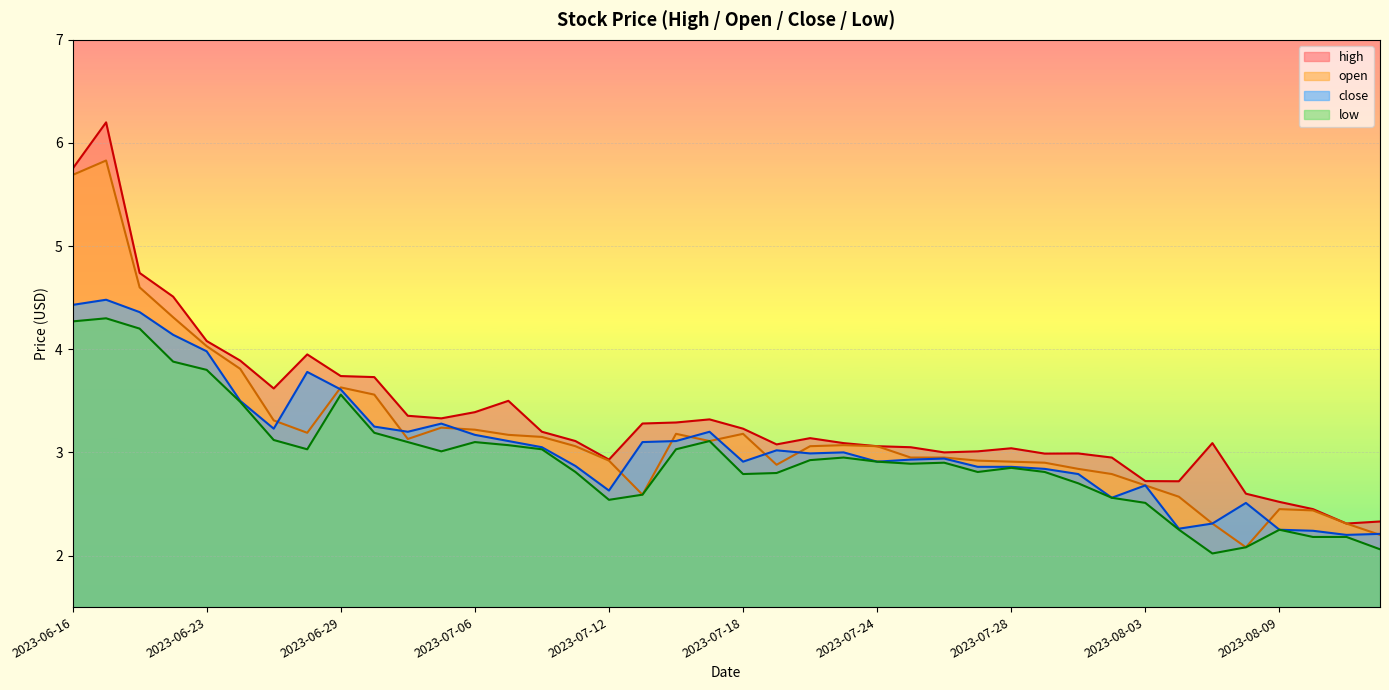

What is the difference between the maximum and minimum values in the low series?

2.3